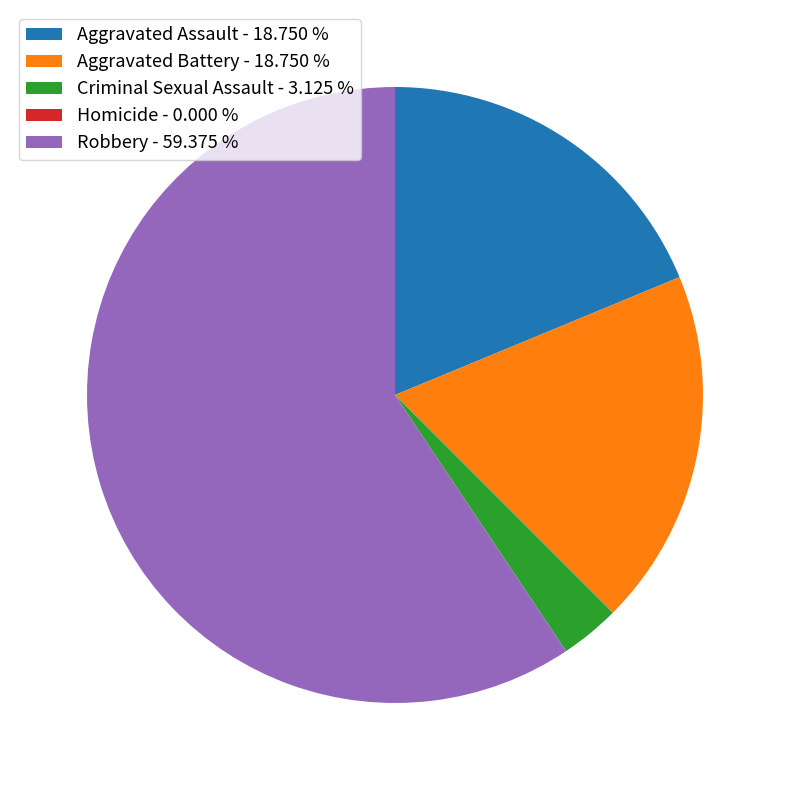

Which has a higher value, Aggravated Battery - 18.750 % or Robbery - 59.375 %?

Robbery - 59.375 %